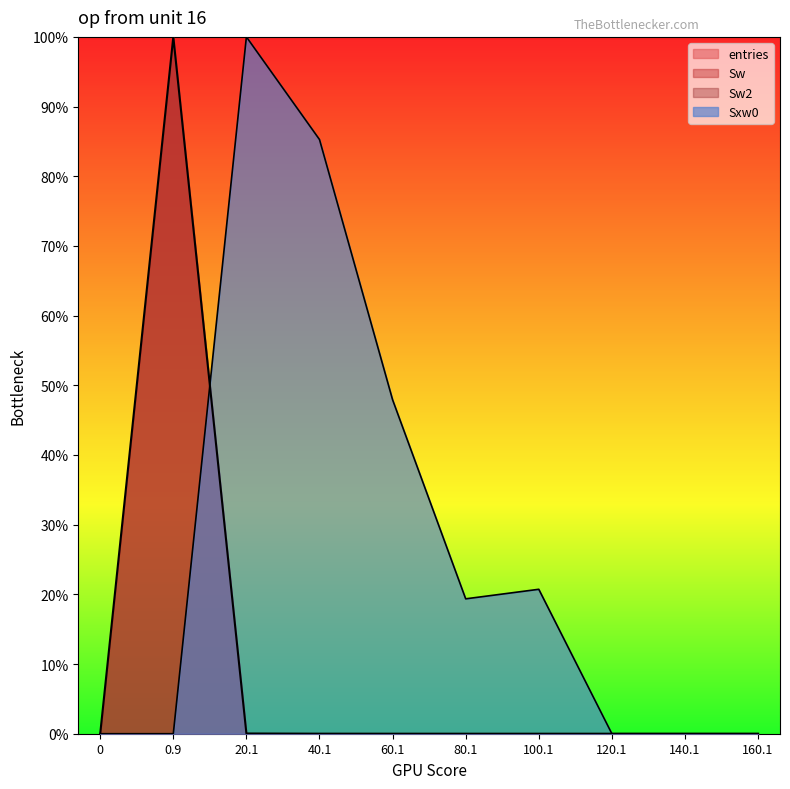

Between 0.9 and 160.1, which series saw the biggest shift?

entries